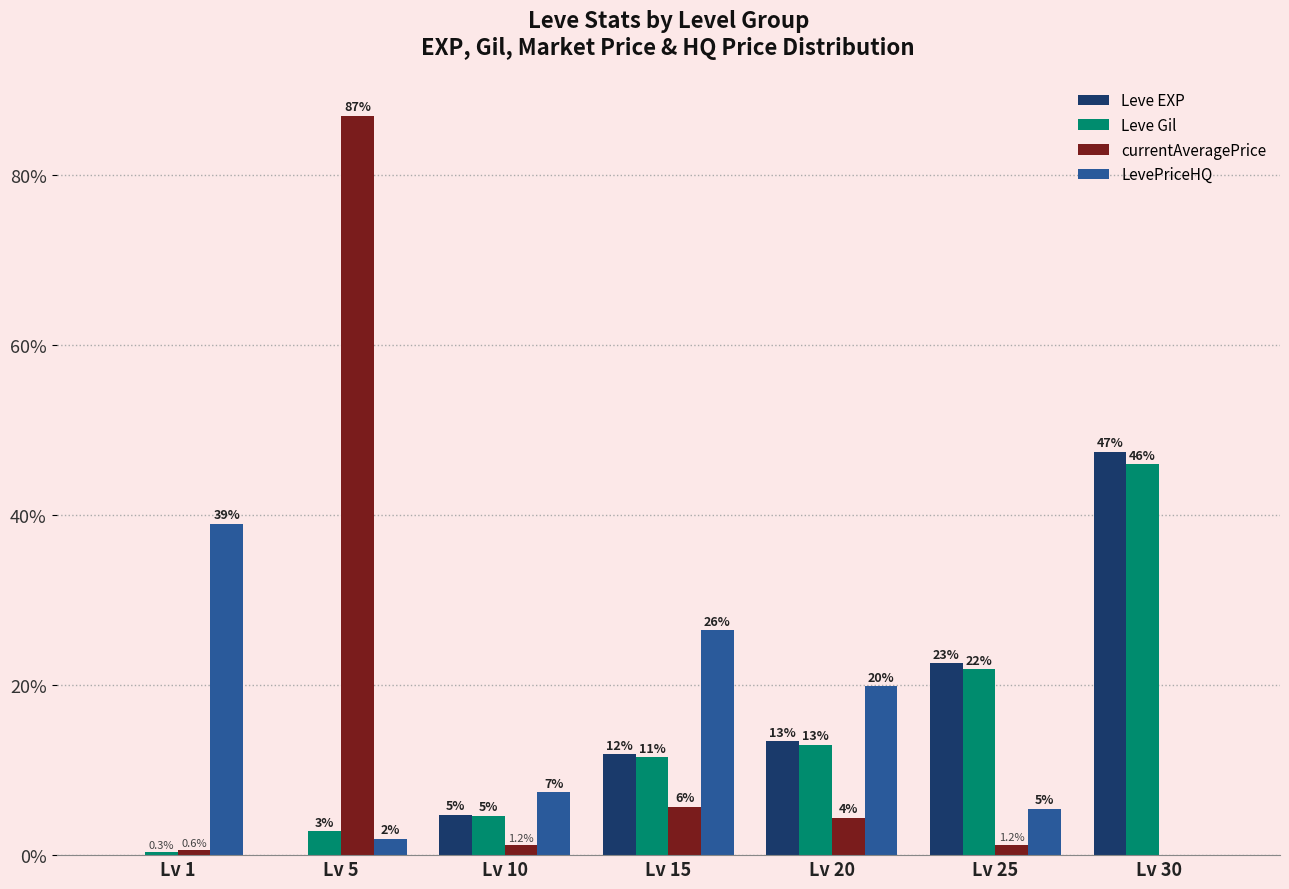

How many groups of bars are there?

7